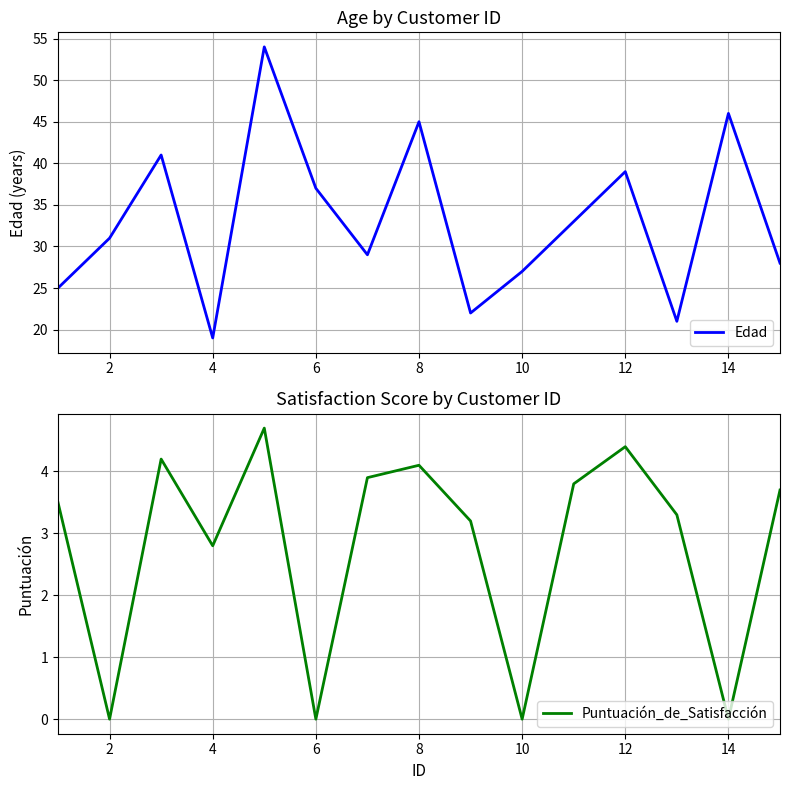

What is the maximum value for Edad?

54